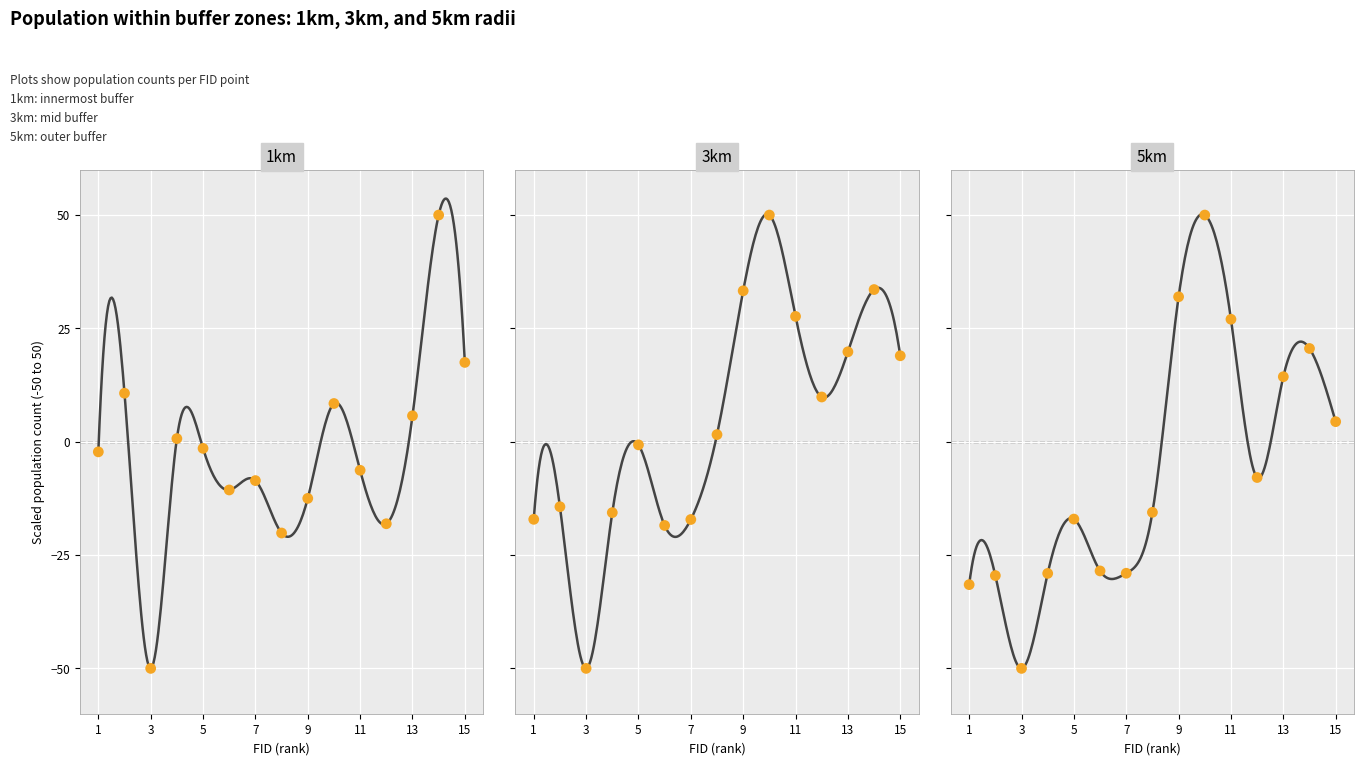

What is the total value across all series at 13?

39.9